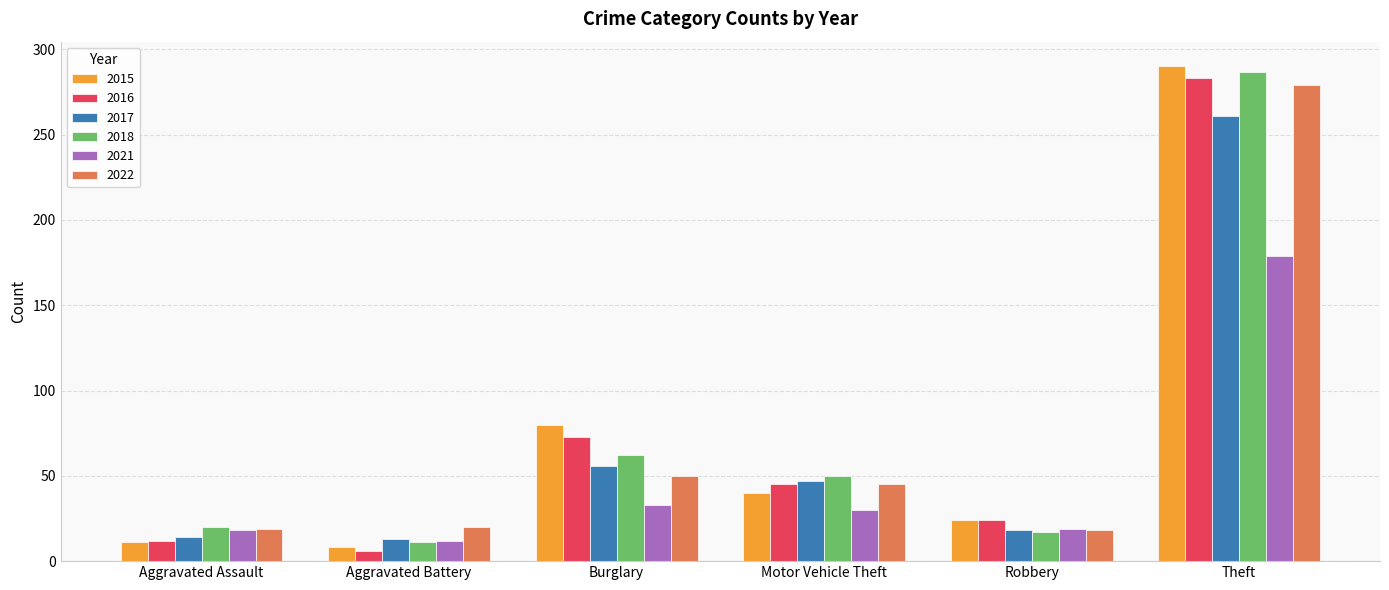

Which label corresponds to the largest value in the chart?

Theft